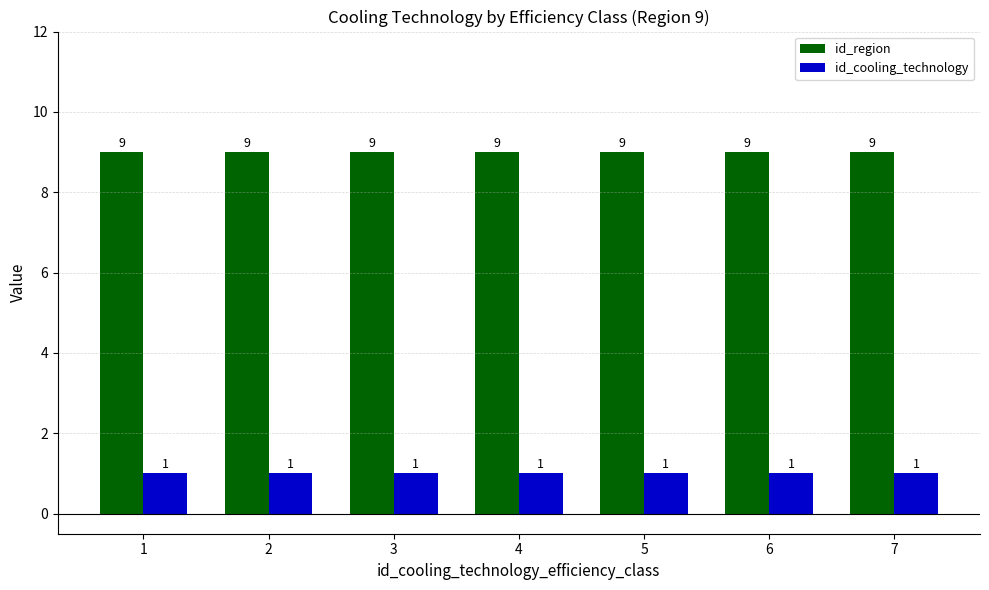

What is the difference between the highest and lowest values at 3?

8